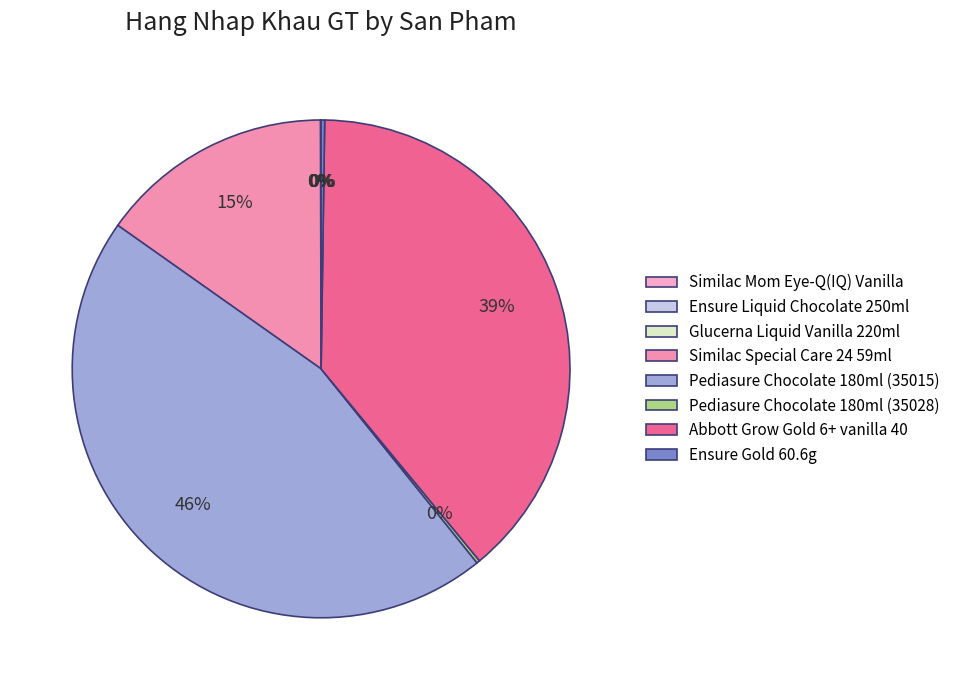

What percentage is the Pediasure Chocolate 180ml (35015) slice, to the nearest percent?

46%